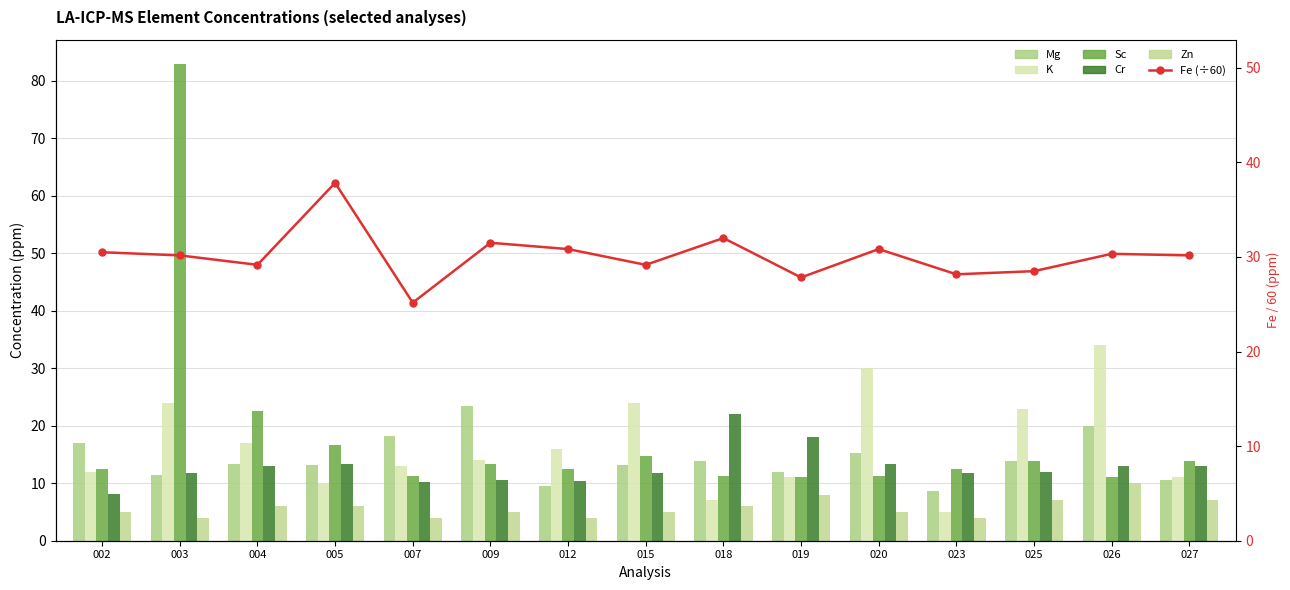

Rank the series at 023 from lowest to highest value.

Zn, K, Mg, Cr, Sc, Fe (÷60)